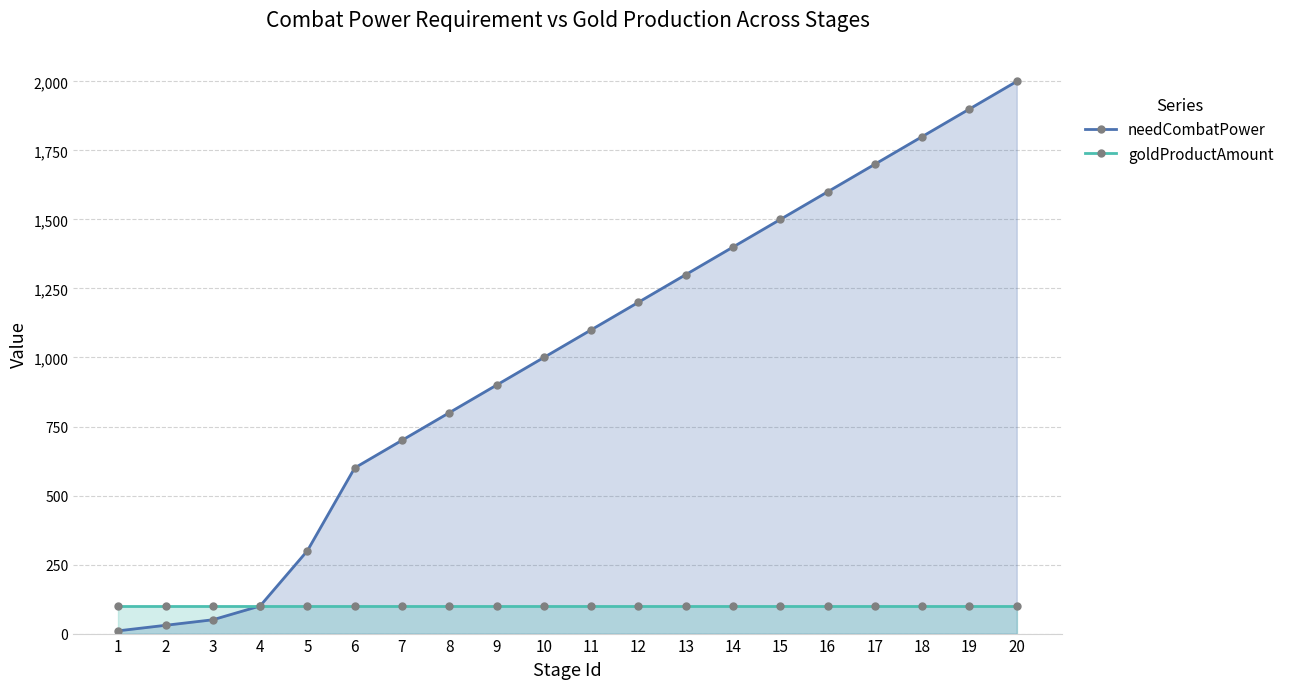

What is the maximum value for goldProductAmount?

100